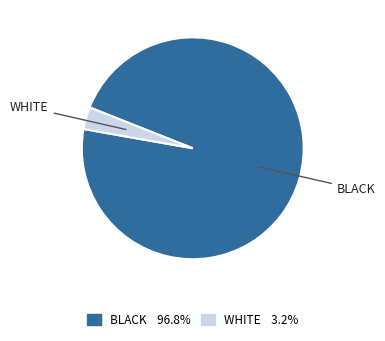

How many segments does this pie chart have?

2